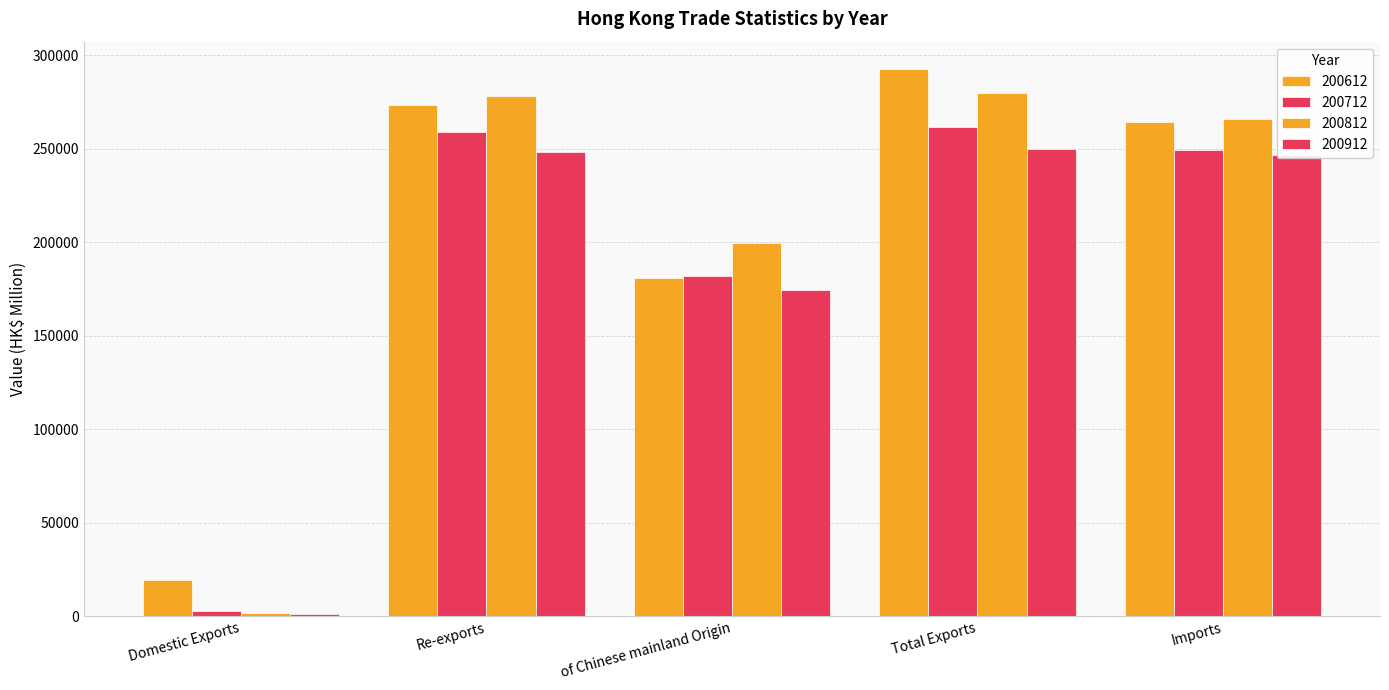

Are the bars grouped side by side (vs. stacked)?

Yes